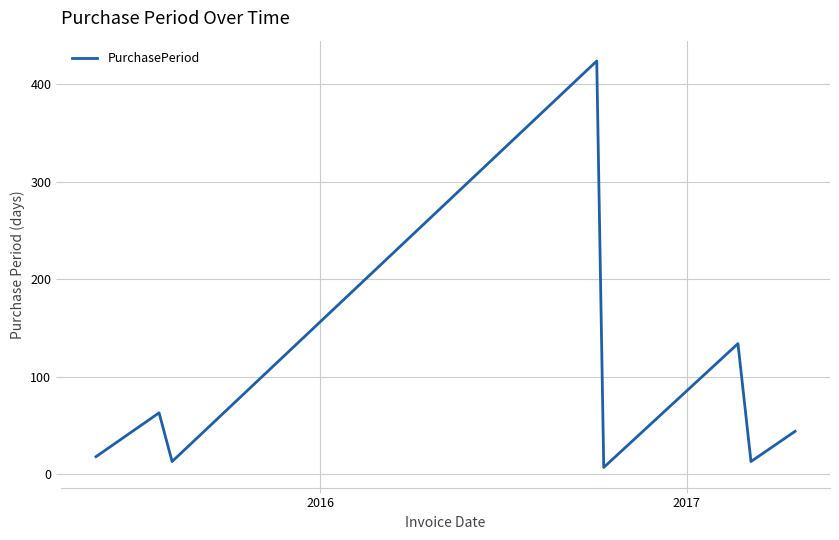

What is the maximum value shown in the chart?

424